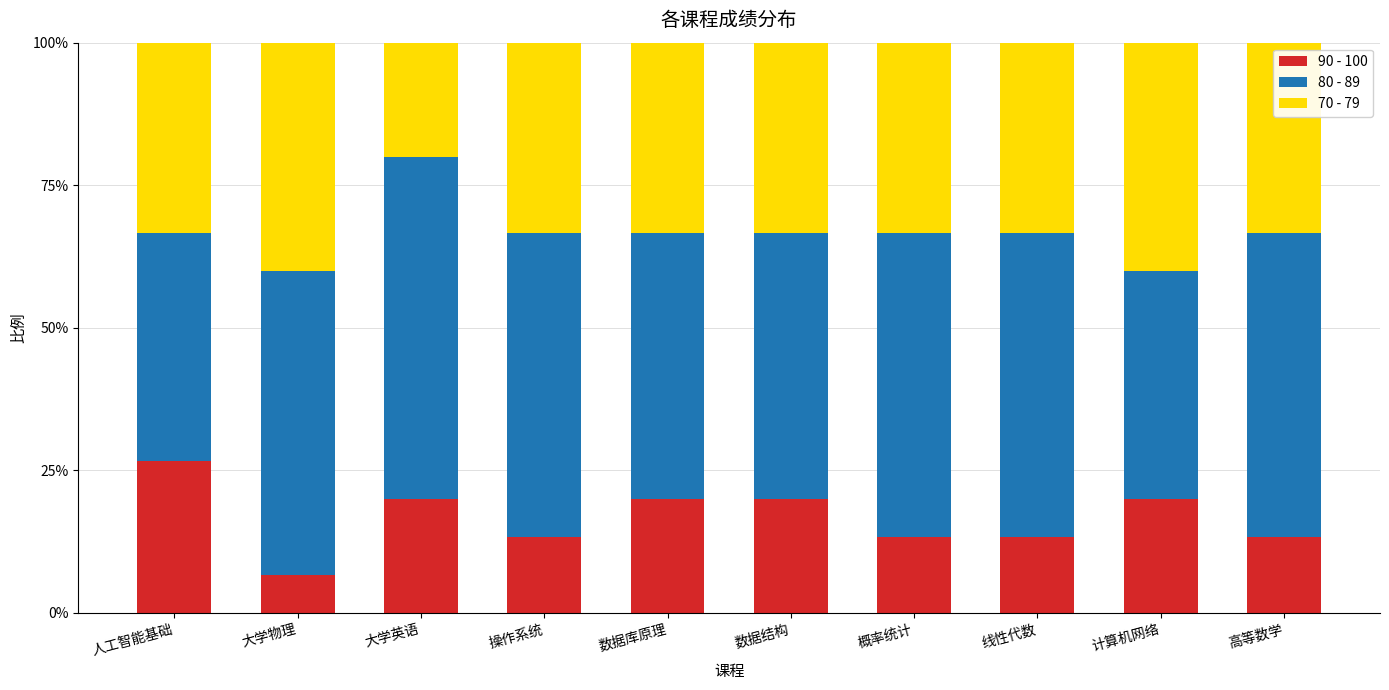

Are the bars horizontal?

No